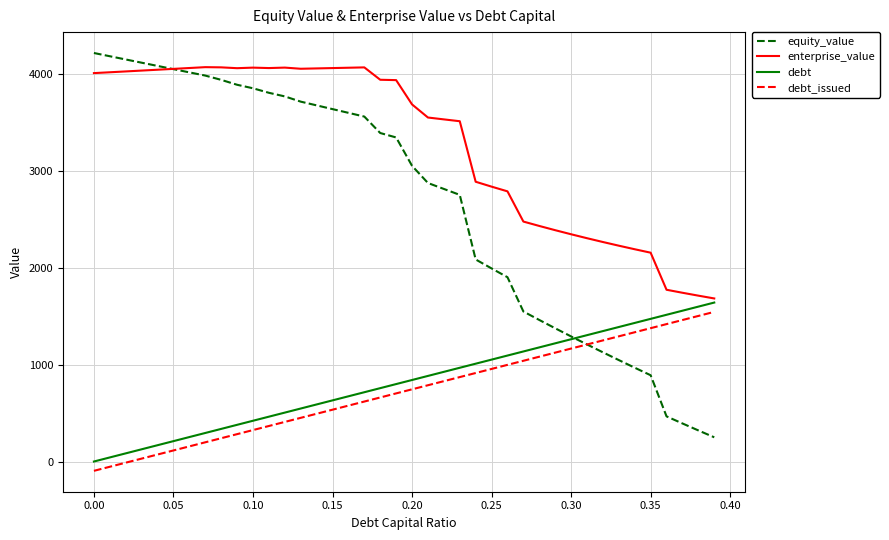

What is the smallest value displayed?

-96.2